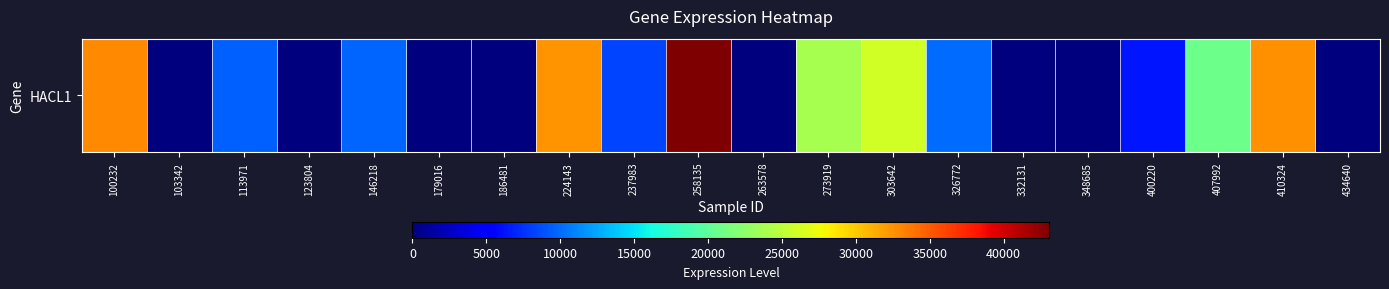

Reading left to right, list all the values displayed in this chart.

100232=32864	103342=0	113971=9573	123804=0	146218=9742	179016=0	186481=0	224143=32380	237983=8283	258135=43096	263578=0	273919=23814	303642=26005	326772=10079	332131=0	348685=0	400220=6352	407992=20765	410324=32575	434640=0